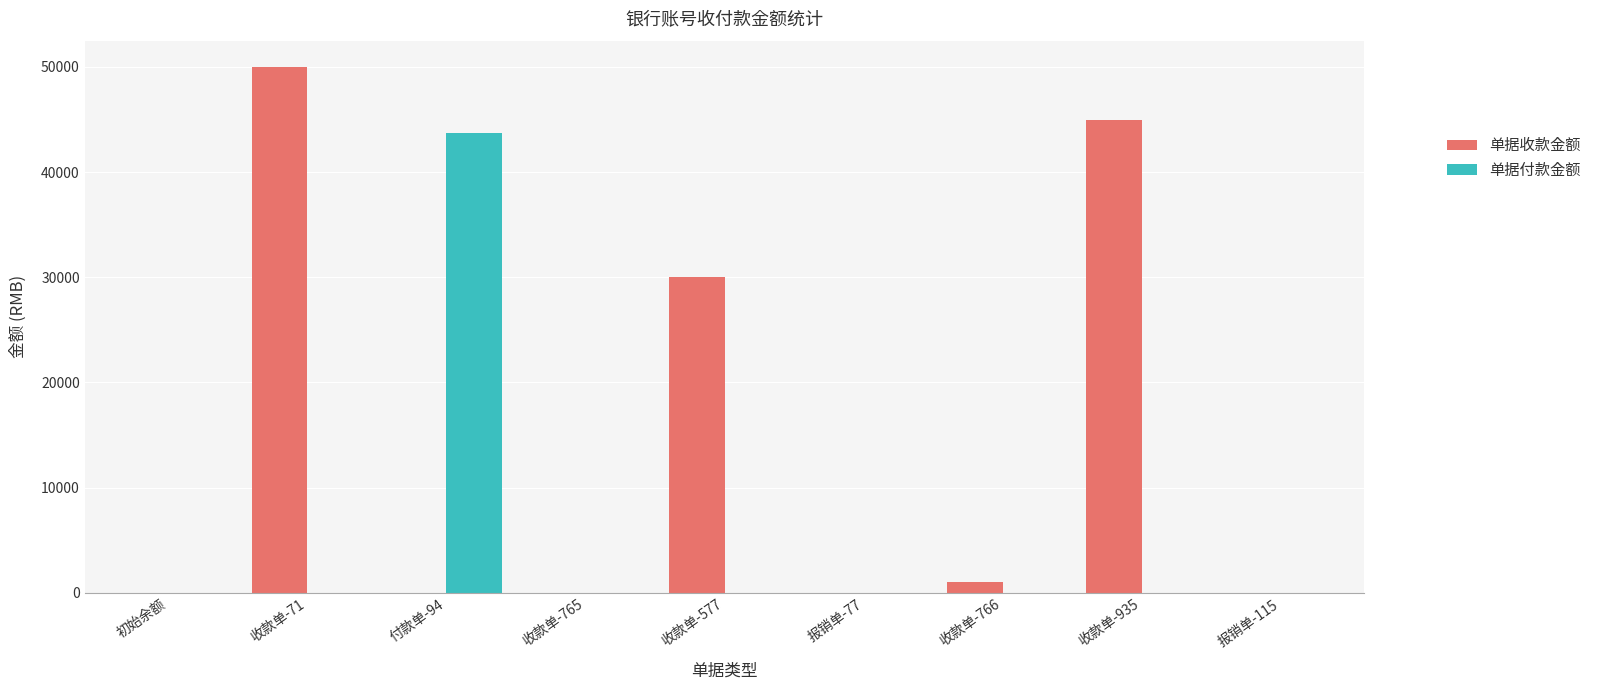

What is the maximum value shown in the chart?

50000.0